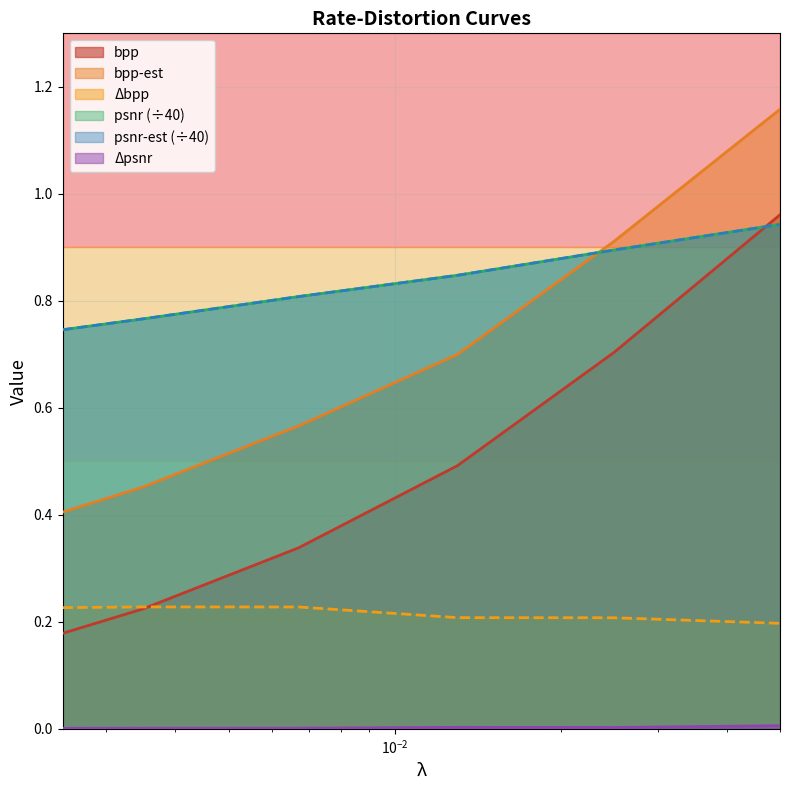

List the labels in order of bpp value, largest first.

0.05, 0.025, 0.013, 0.0067, 0.0035, 0.0025